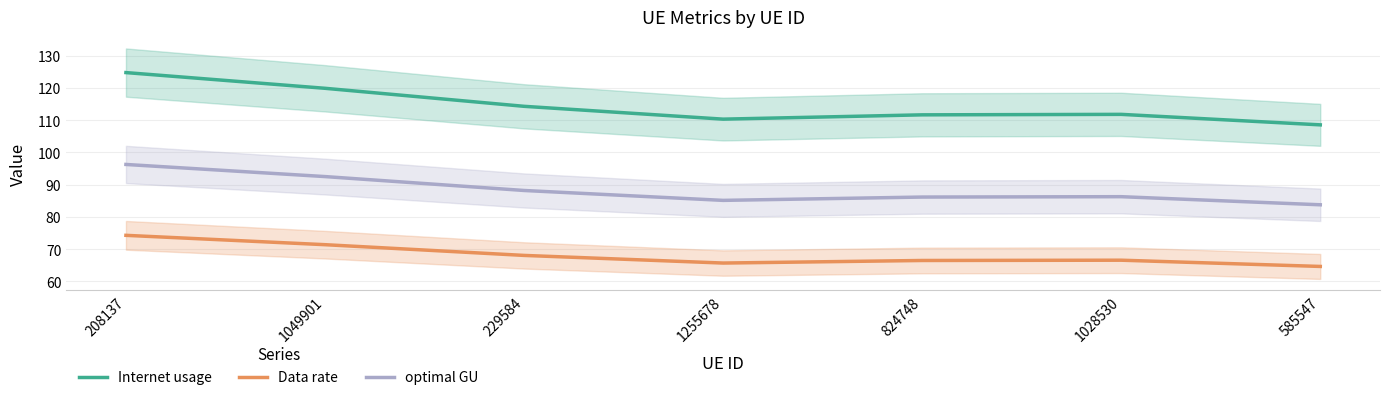

Reading right to left, transcribe all the data shown in this chart.

Internet usage: 108.6	111.8	111.7	110.3	114.3	119.9	124.8
Data rate: 64.6	66.6	66.5	65.7	68.0	71.4	74.3
optimal GU: 83.7	86.3	86.1	85.1	88.2	92.5	96.3